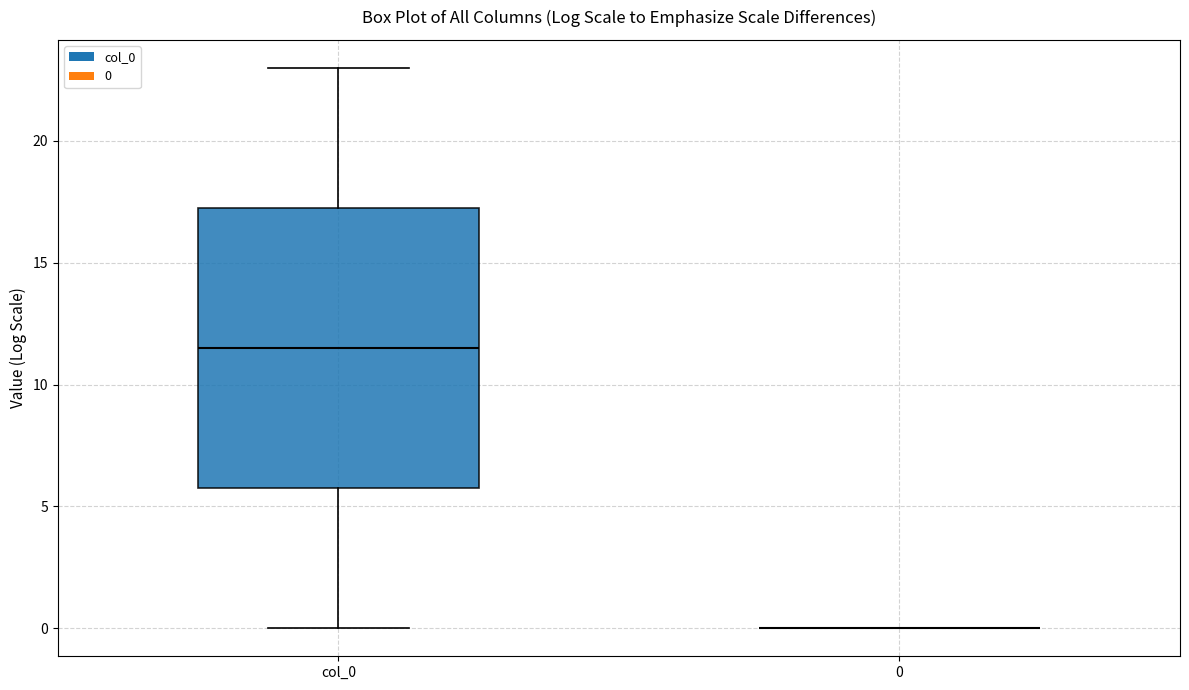

Reading left to right, read every box against the y-axis: the position of its median line, the range the box covers, and the ends of its whiskers. The values are not printed on the chart, so give them approximately, as read against the axis.

col_0: median 11.5, box 6.0 to 17.5, whiskers 0.0 to 23.0
0: box collapsed to a line at 0.0, whiskers 0.0 to 0.0